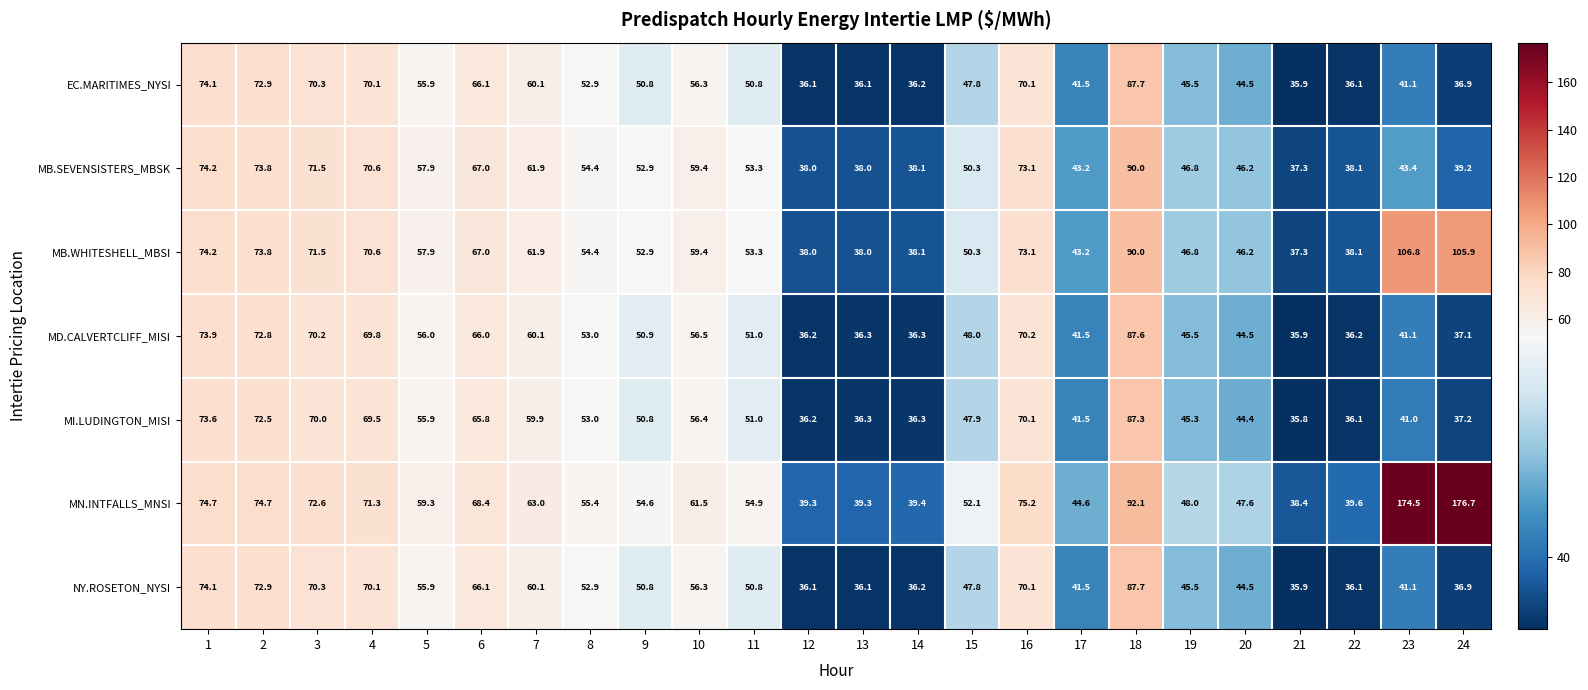

True or false: MN.INTFALLS_MNSI has a value of 115.1 at 2.

False